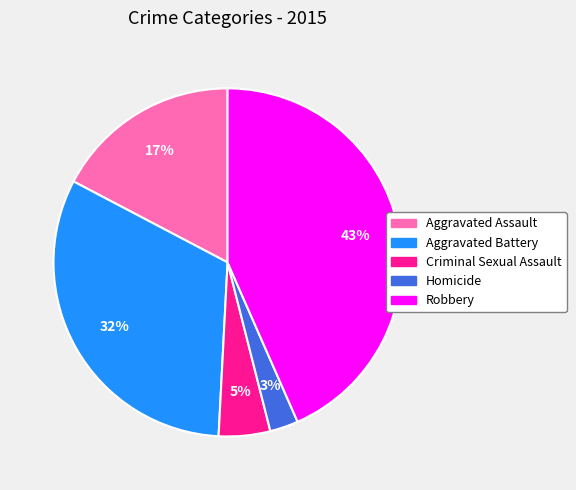

Combined, do Aggravated Battery and Criminal Sexual Assault account for over 50%?

No